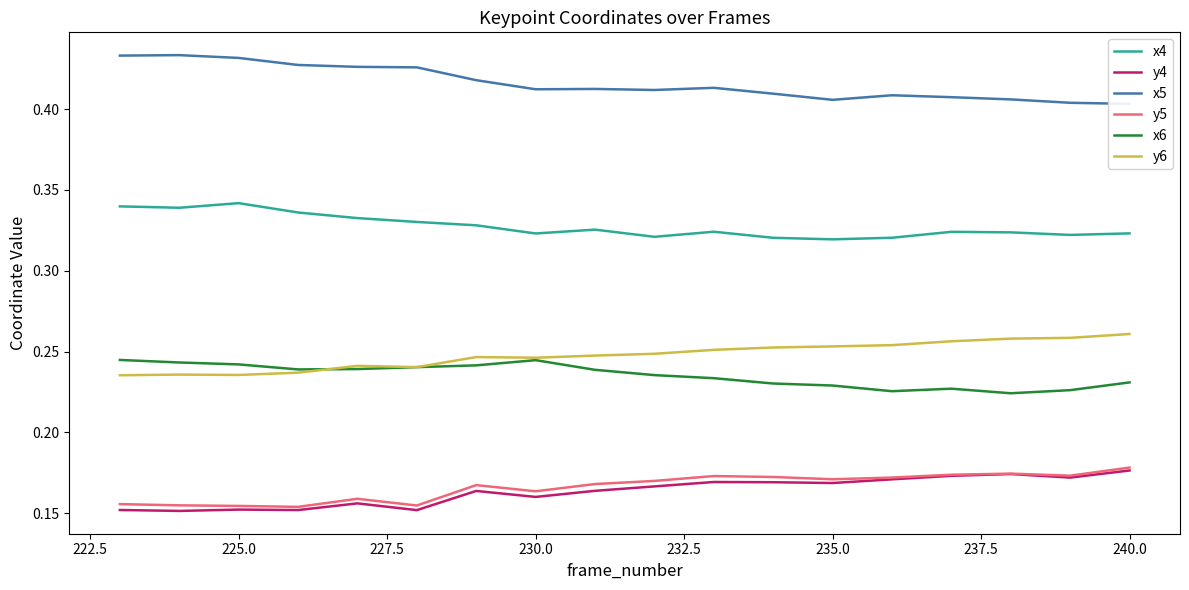

True or false: y5 and x6 cross at least once.

False